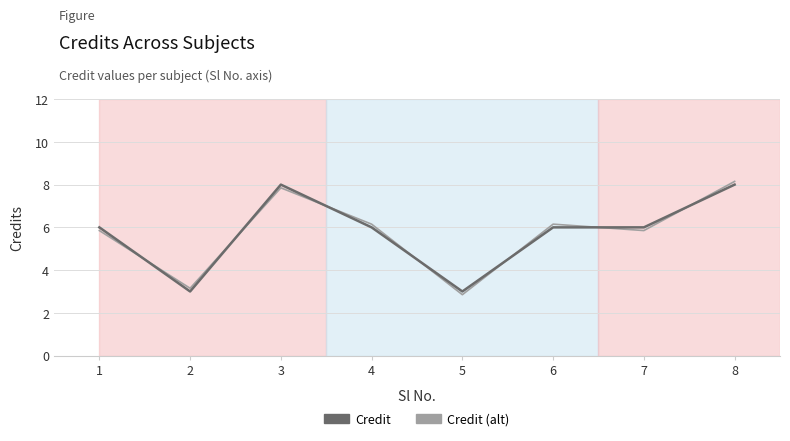

What is the maximum value for Credit?

8.0